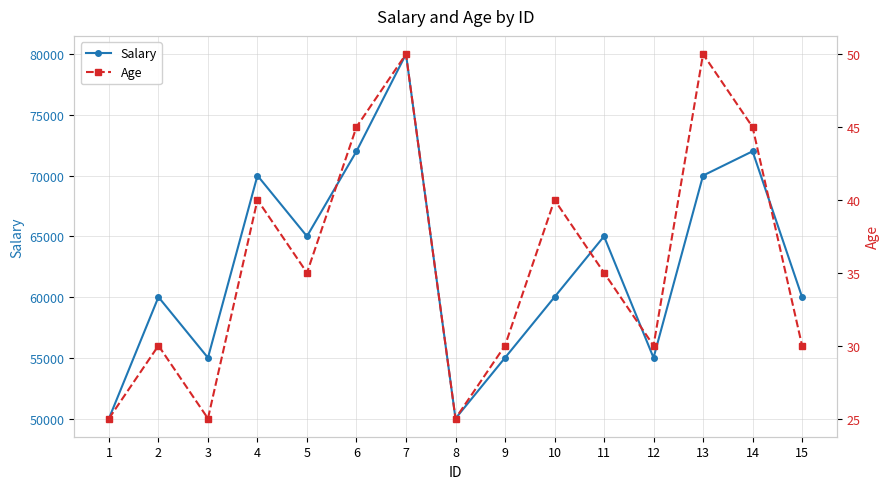

True or false: Age and Salary intersect in this chart.

False